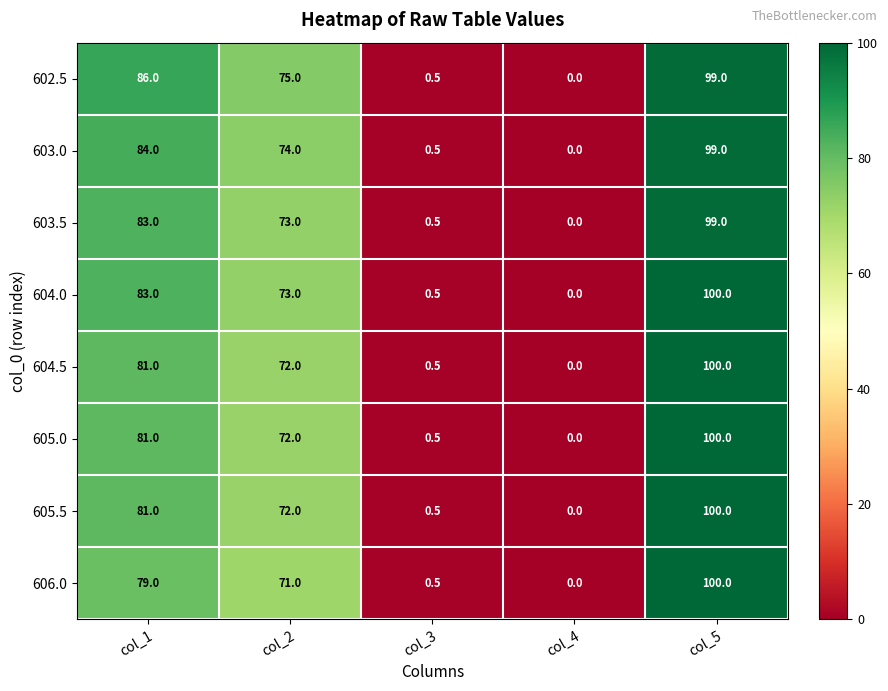

What is the difference between the highest and lowest values at col_5?

1.0